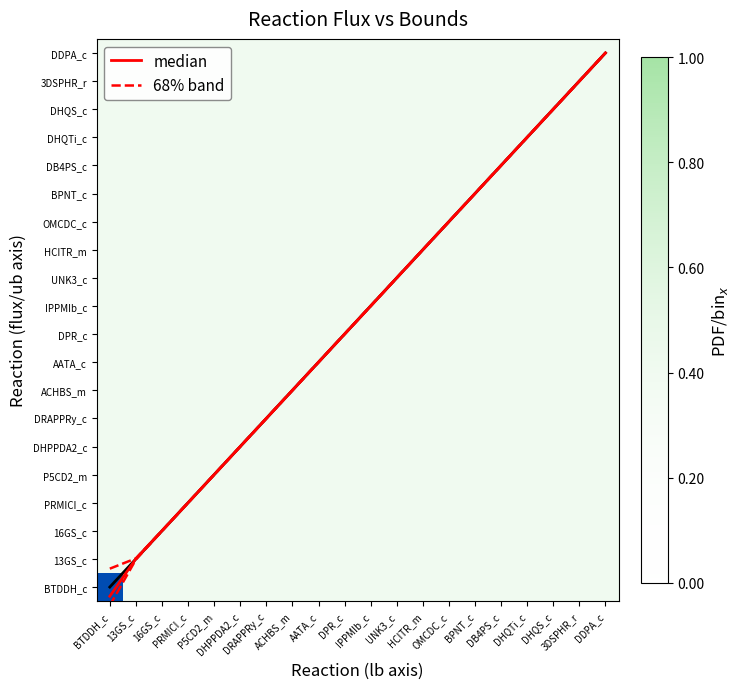

What position from the left is 3DSPHR_r?

19